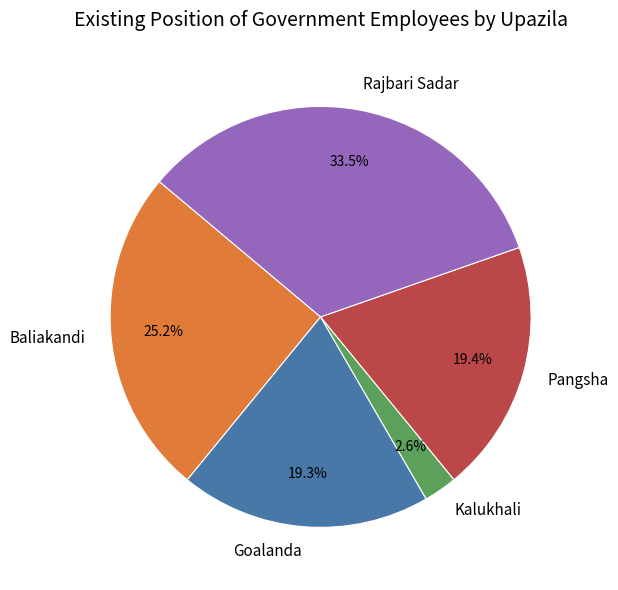

To the nearest percent, what is the combined percentage of Kalukhali and Goalanda?

22%